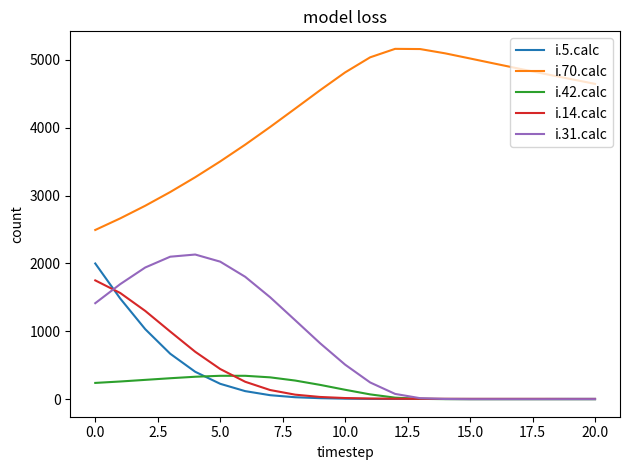

What is the maximum value shown in the chart?

5163